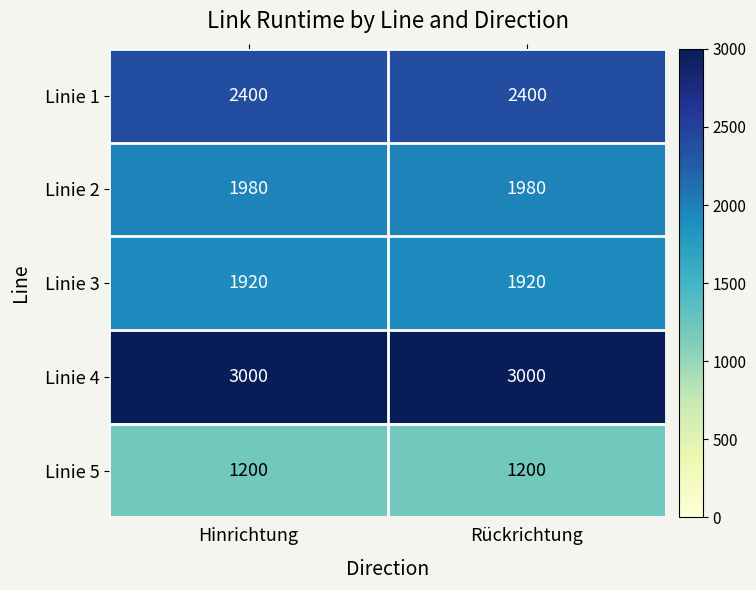

What is the spread (max minus min) of values at Rückrichtung?

1800